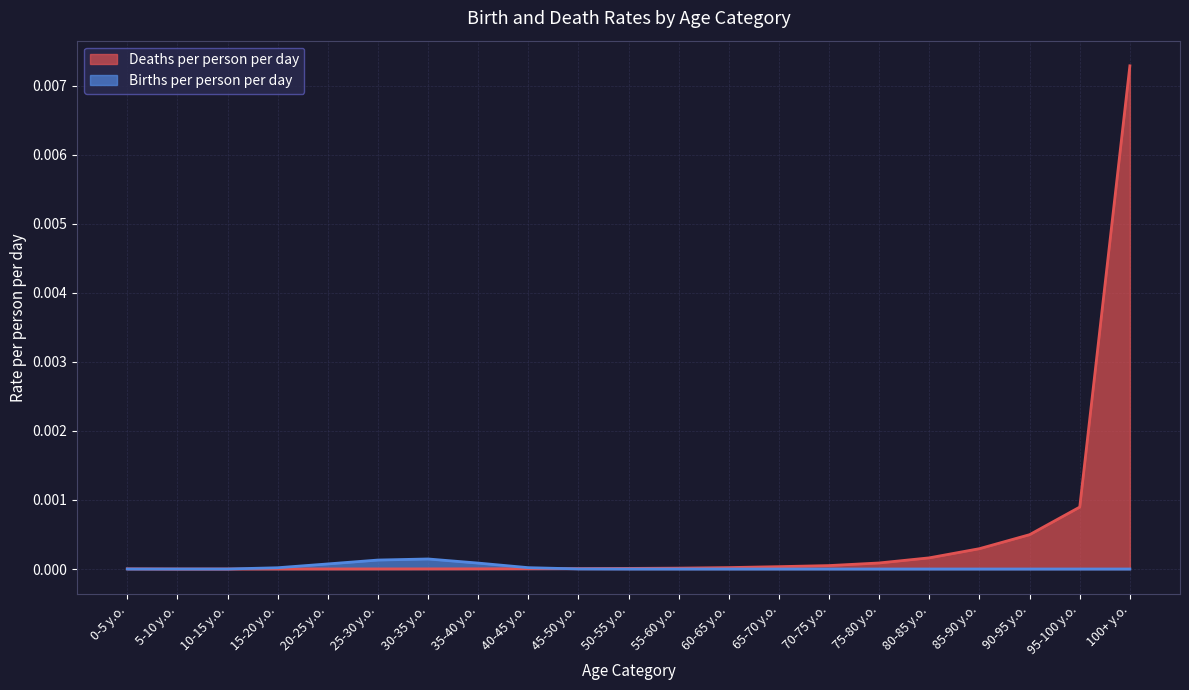

Rank the series by their maximum value, from lowest to highest.

Births per person per day, Deaths per person per day